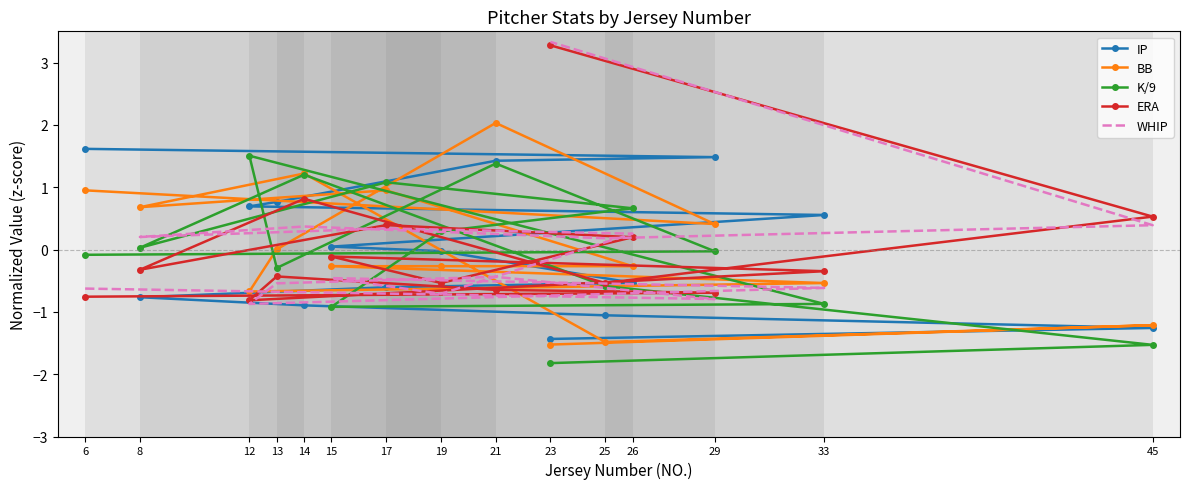

Read the ERA value at 25.

-0.5